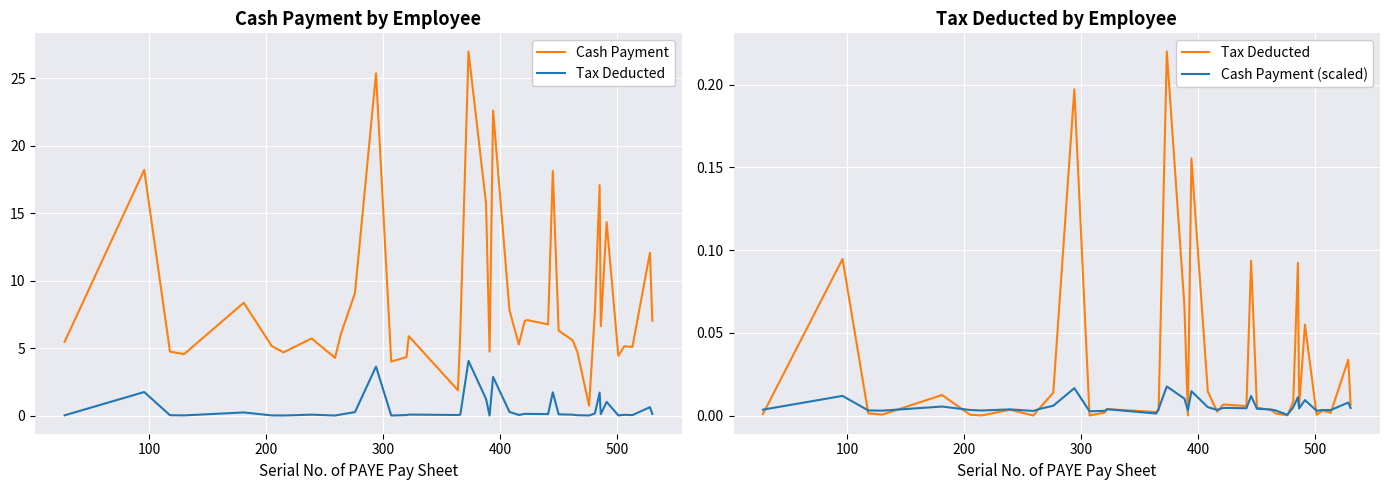

What are all the series names shown in the legend?

Cash Payment, Tax Deducted, Cash Payment (scaled)